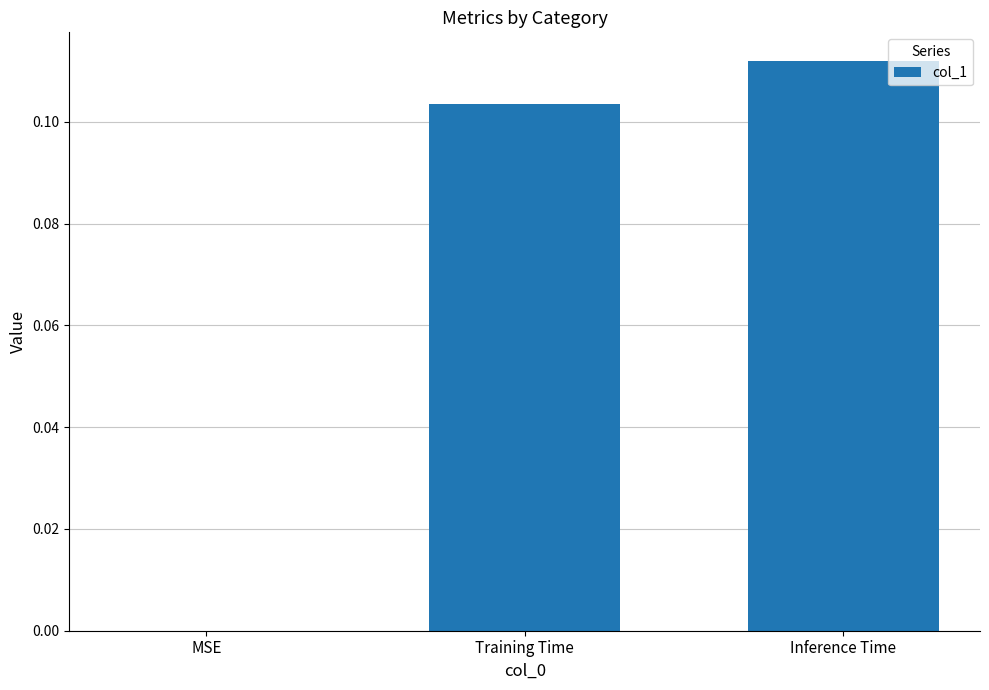

At which category does the chart reach its peak across all series?

Inference Time